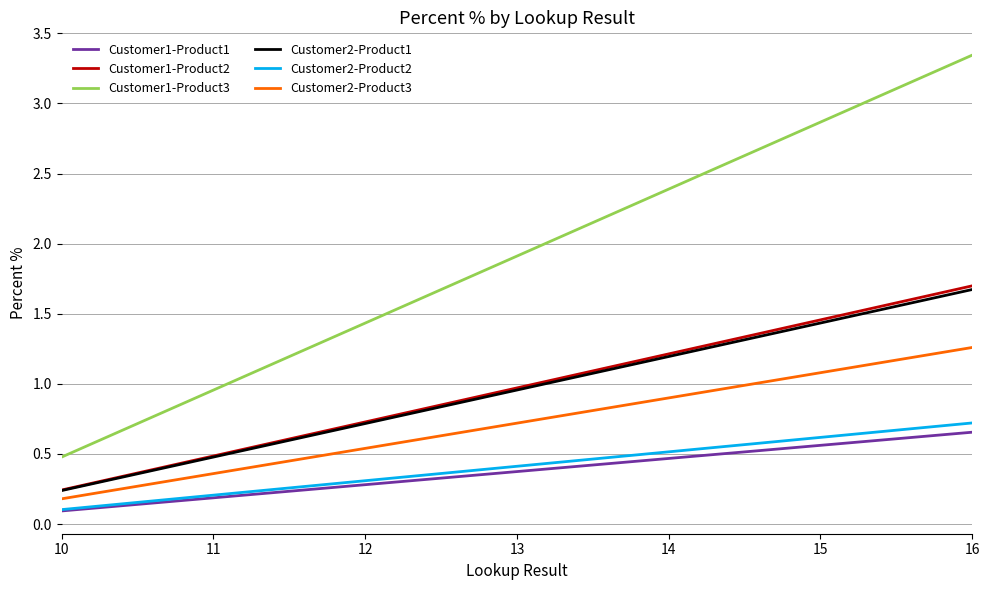

The Customer1-Product2 series shows 1.2 at 14. True or false?

True